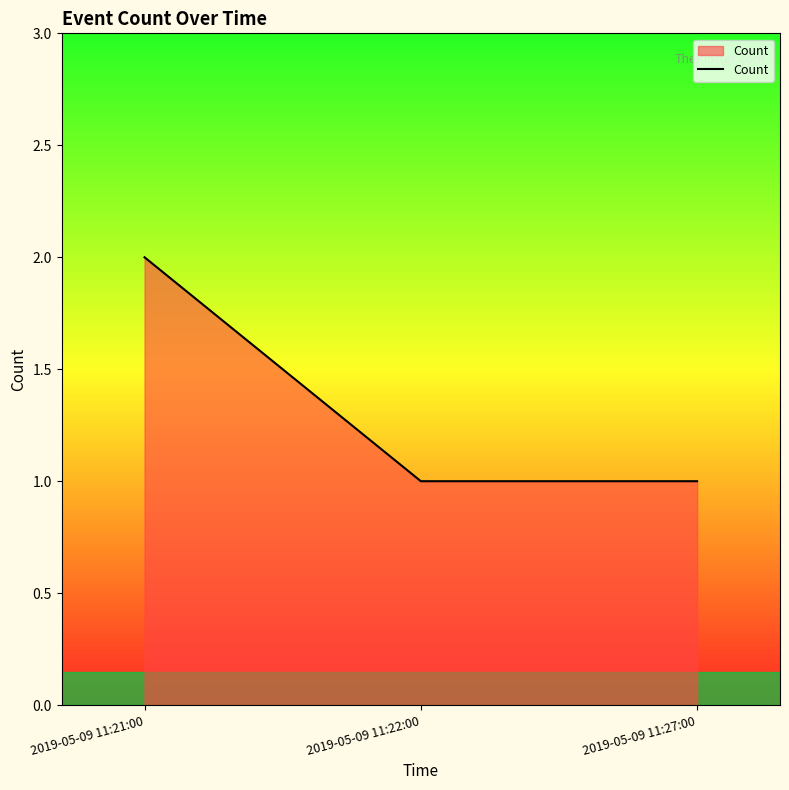

What position from the right is 2019-05-09 11:22:00?

2